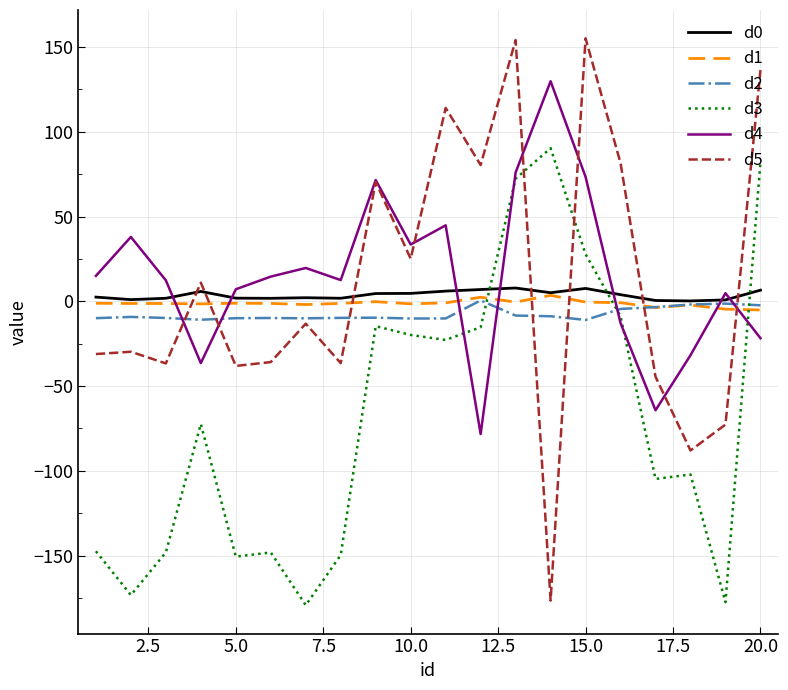

True or false: d4 and d0 cross at least once.

True